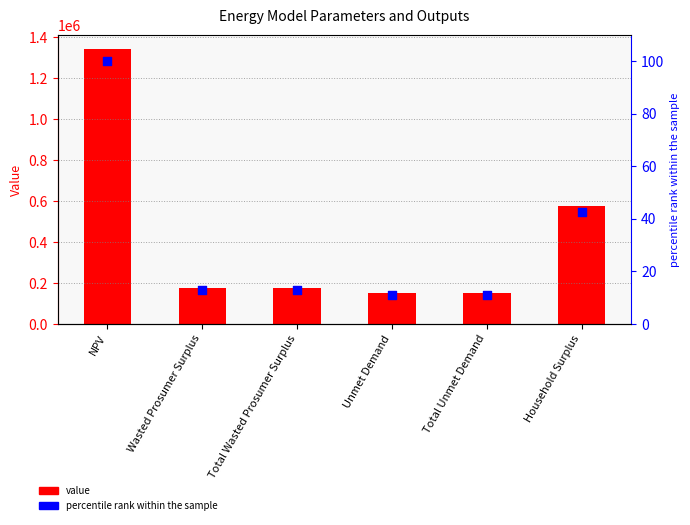

What is the total value across all series at Household Surplus?

574827.2